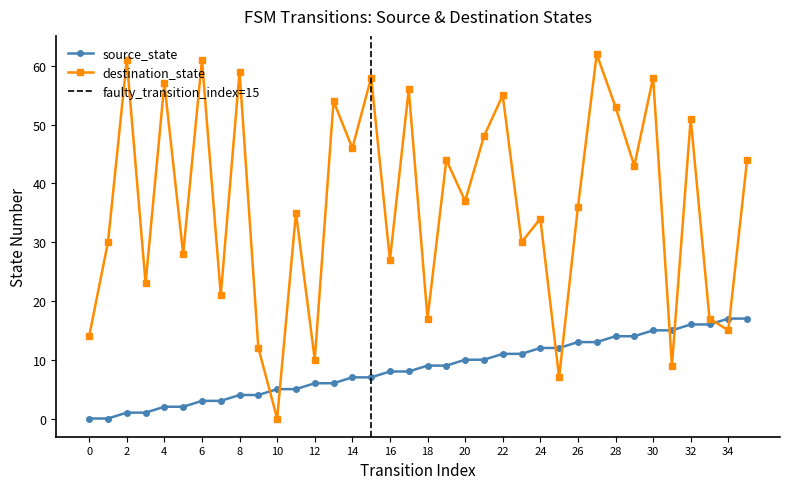

Reading left to right, list all the values displayed in this chart.

source_state: 0=0	1=0	2=1	3=1	4=2	5=2	6=3	7=3	8=4	9=4	10=5	11=5	12=6	13=6	14=7	15=7	16=8	17=8	18=9	19=9	20=10	21=10	22=11	23=11	24=12	25=12	26=13	27=13	28=14	29=14	30=15	31=15	32=16	33=16	34=17	35=17
destination_state: 0=14	1=30	2=61	3=23	4=57	5=28	6=61	7=21	8=59	9=12	10=0	11=35	12=10	13=54	14=46	15=58	16=27	17=56	18=17	19=44	20=37	21=48	22=55	23=30	24=34	25=7	26=36	27=62	28=53	29=43	30=58	31=9	32=51	33=17	34=15	35=44